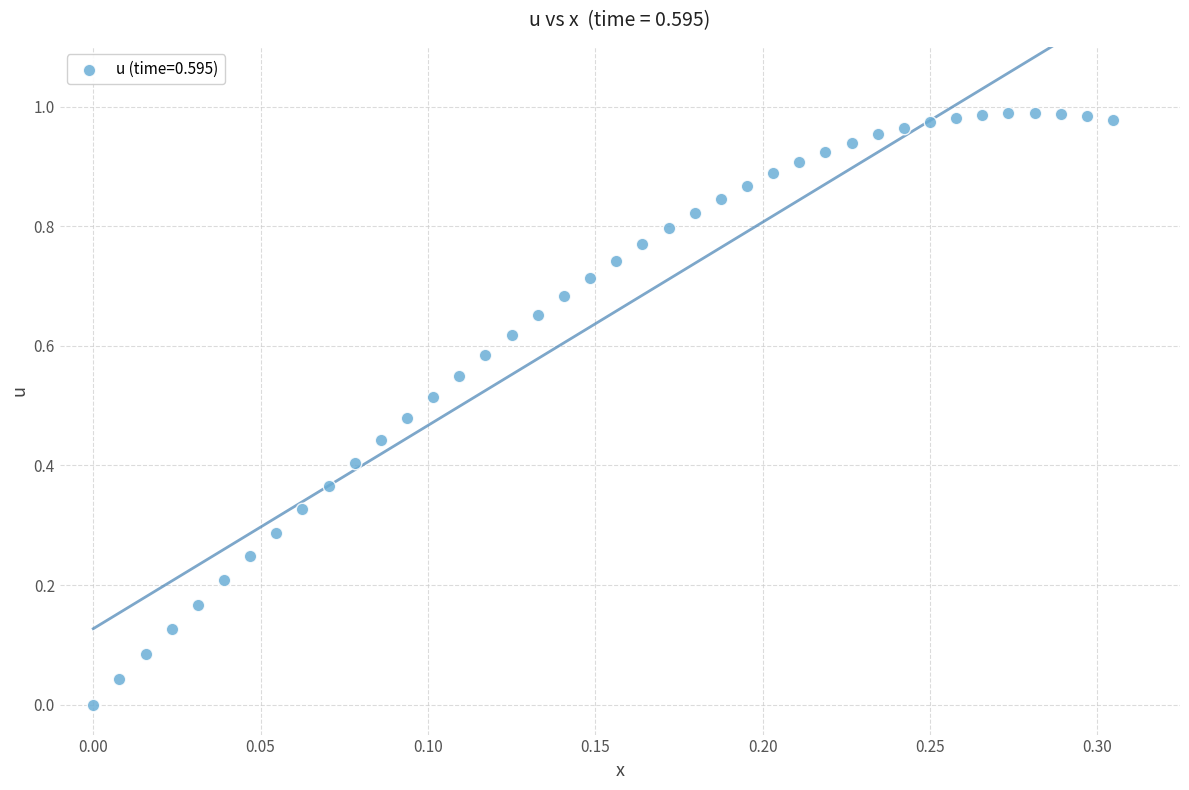

How many data points are displayed?

40